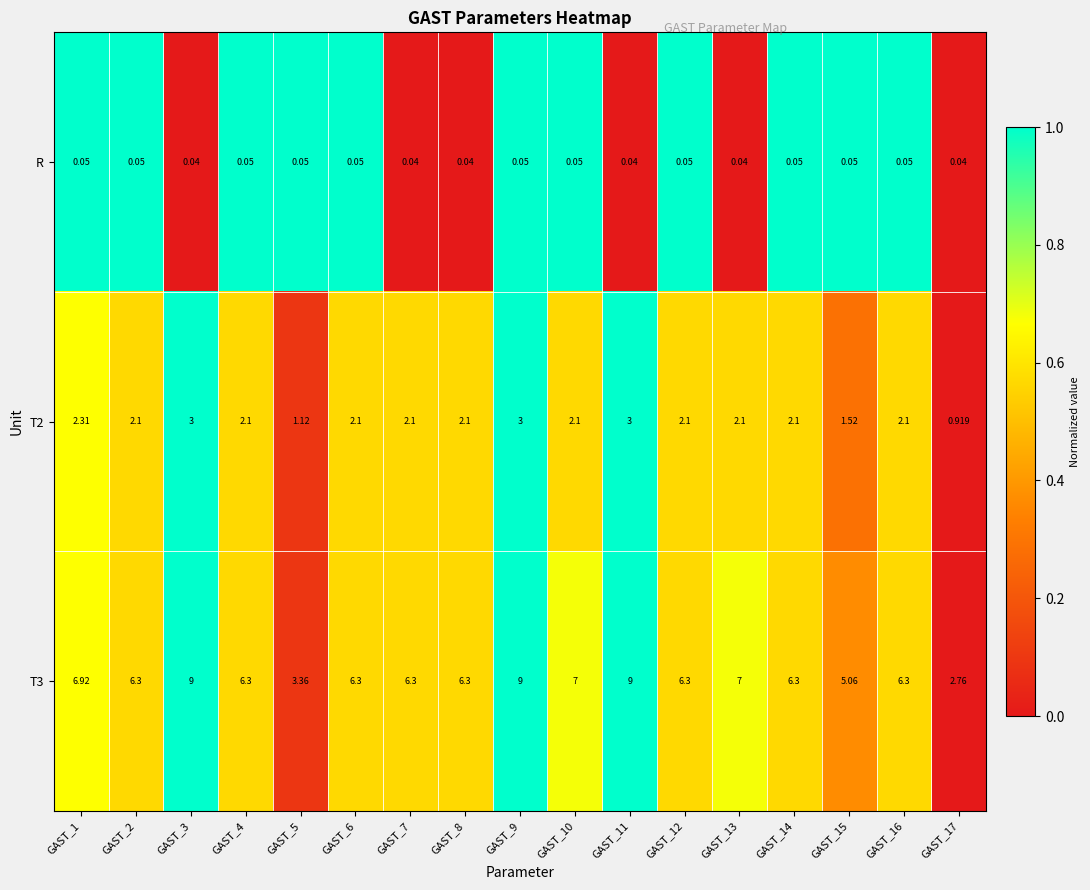

Rank the series at GAST_9 from lowest to highest value.

R, T2, T3